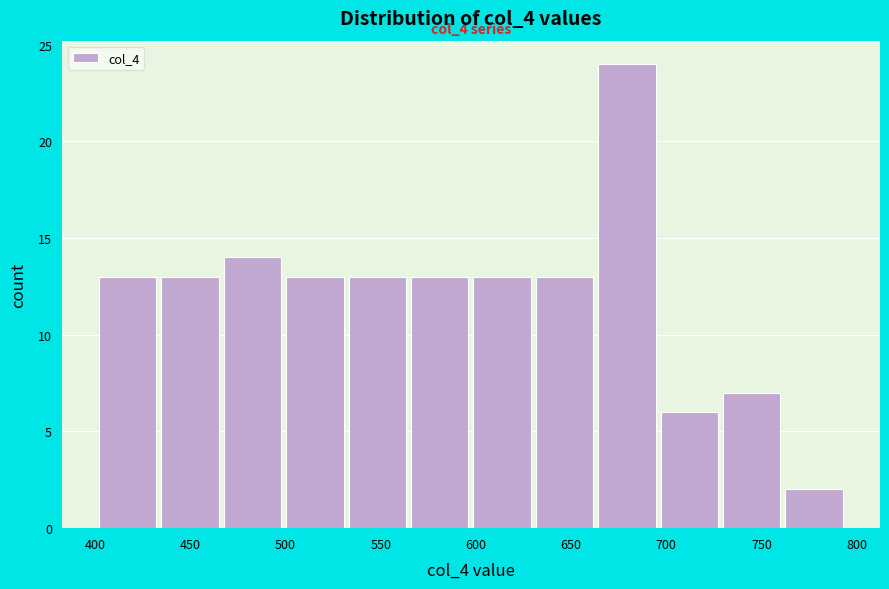

Over which range of the x-axis is the bar tallest?

665 to 695